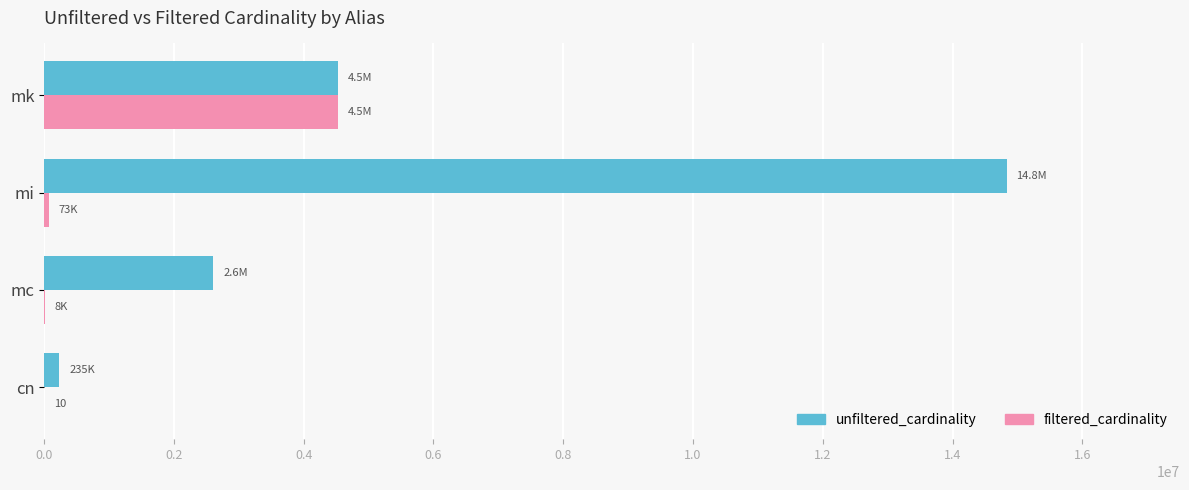

Is it true that unfiltered_cardinality equals 8119294 at mk?

False